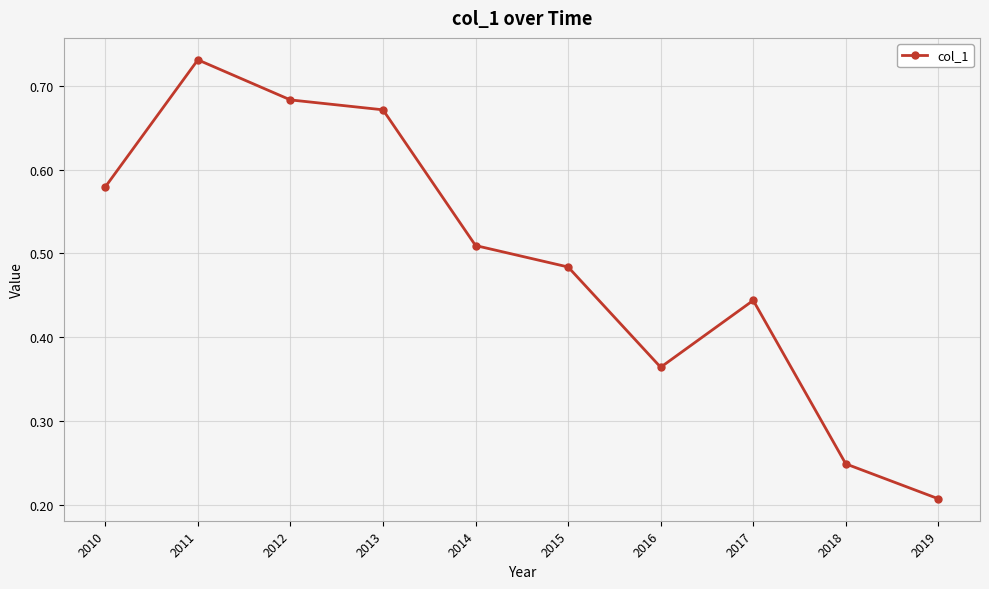

How many lines are shown in the chart?

1